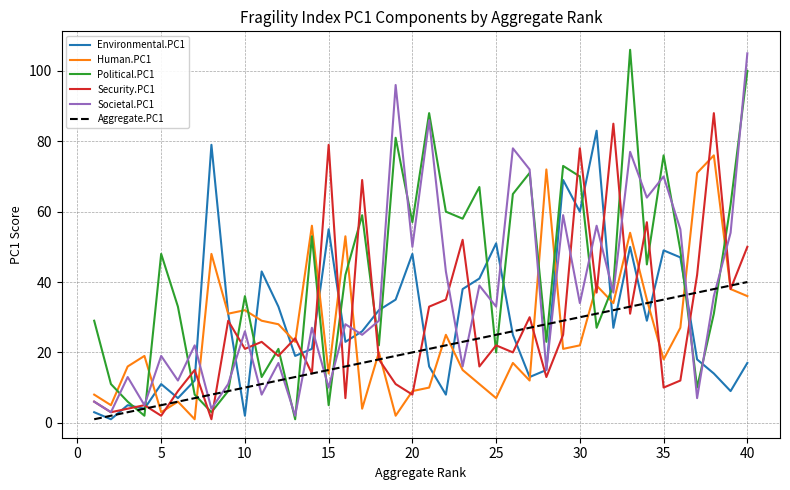

Does the chart have visible grid lines?

Yes